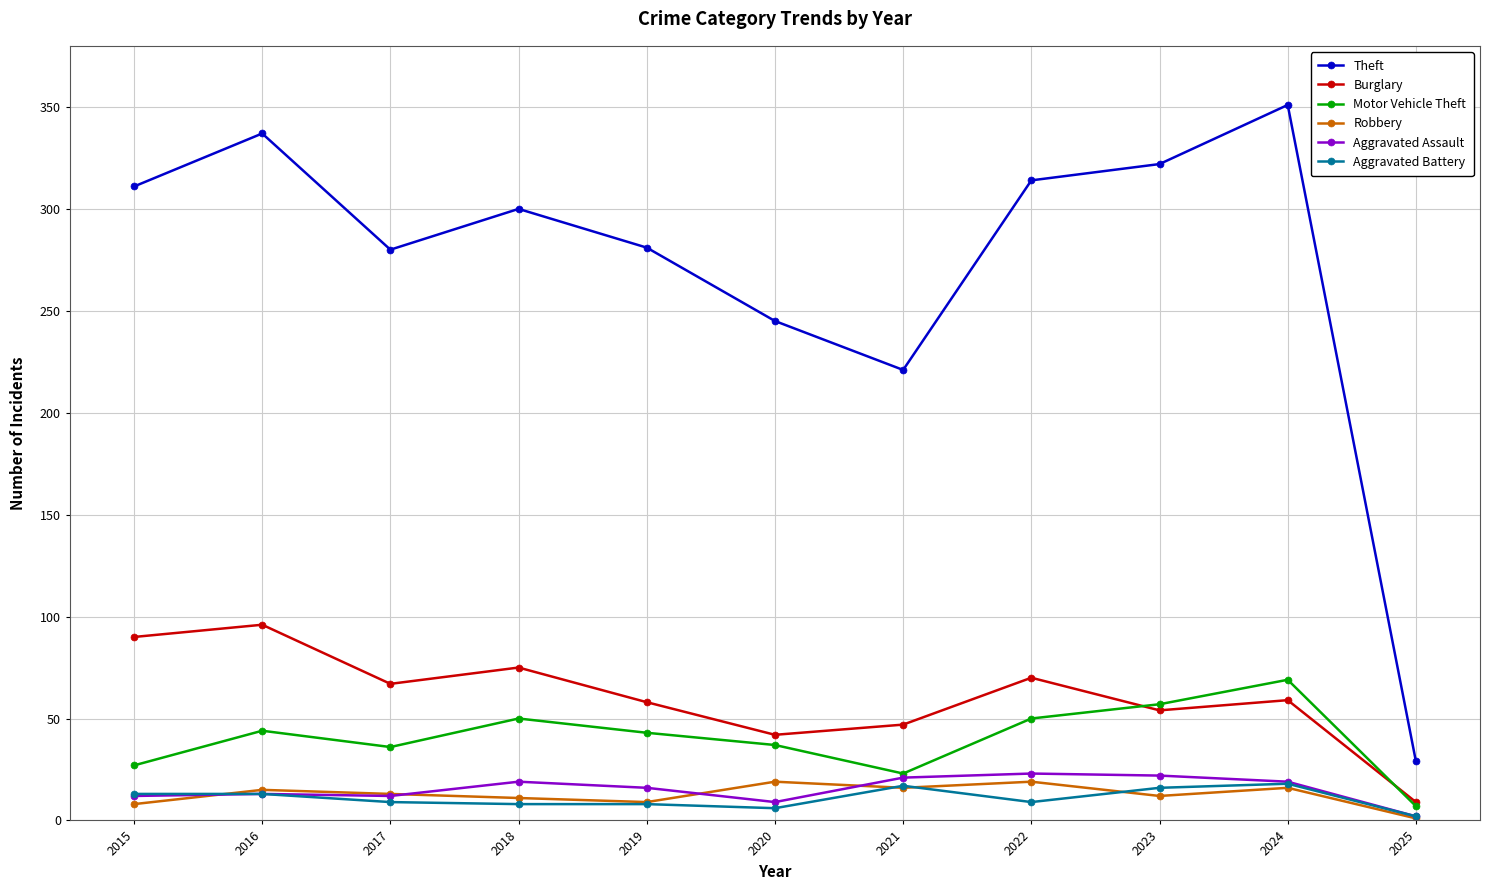

True or false: Burglary has a value of 9 at 2025.

True